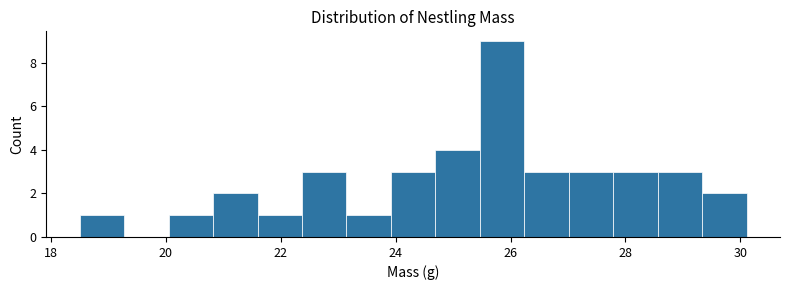

Around what value on the x-axis is the tallest bar? Give the approximate position of its centre, as read against the axis.

25.8